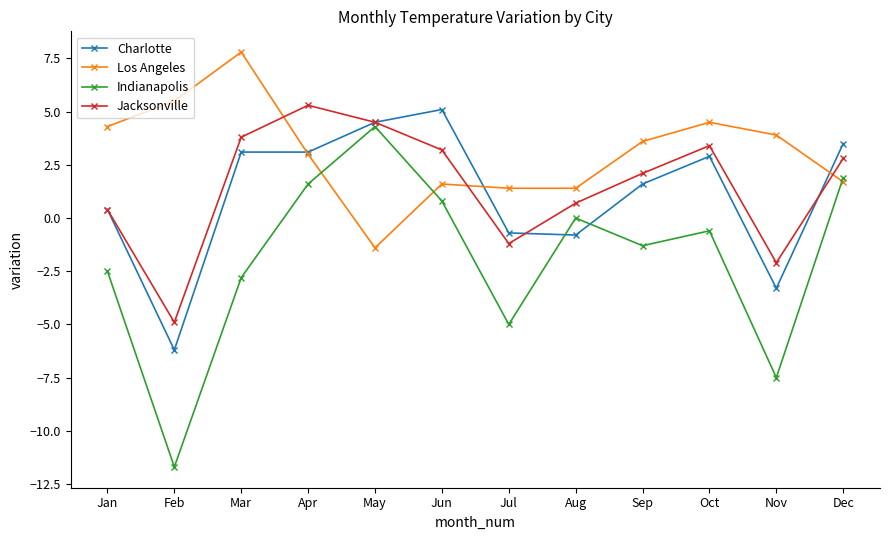

Does the chart have visible grid lines?

No